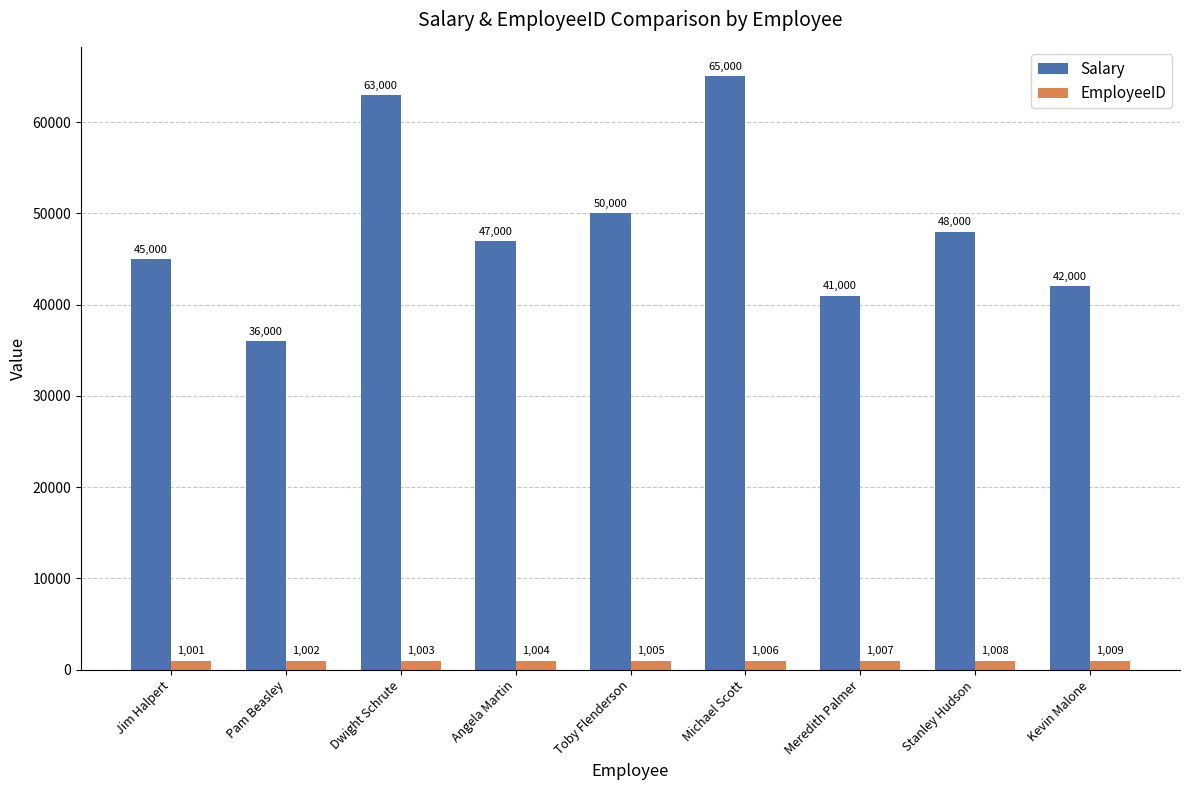

At which category does the chart reach its minimum across all series?

Jim Halpert